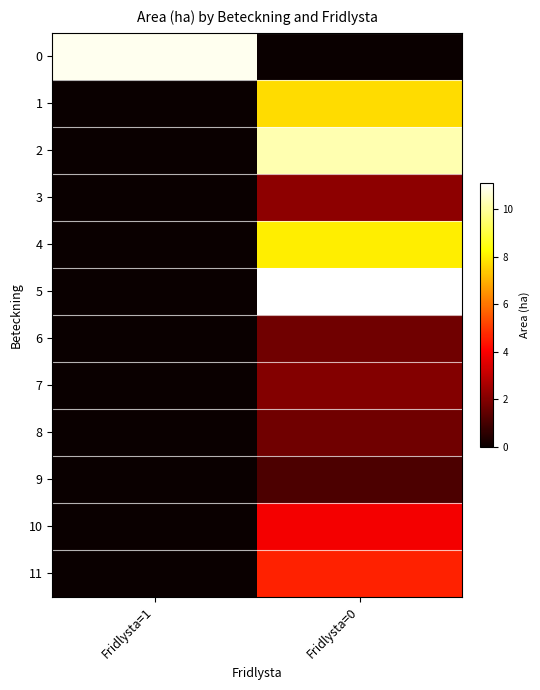

How many categories are shown in the chart?

2